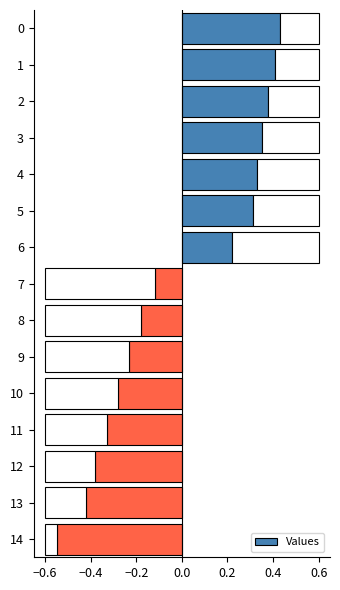

The value at 11 is -0.1. True or false?

False